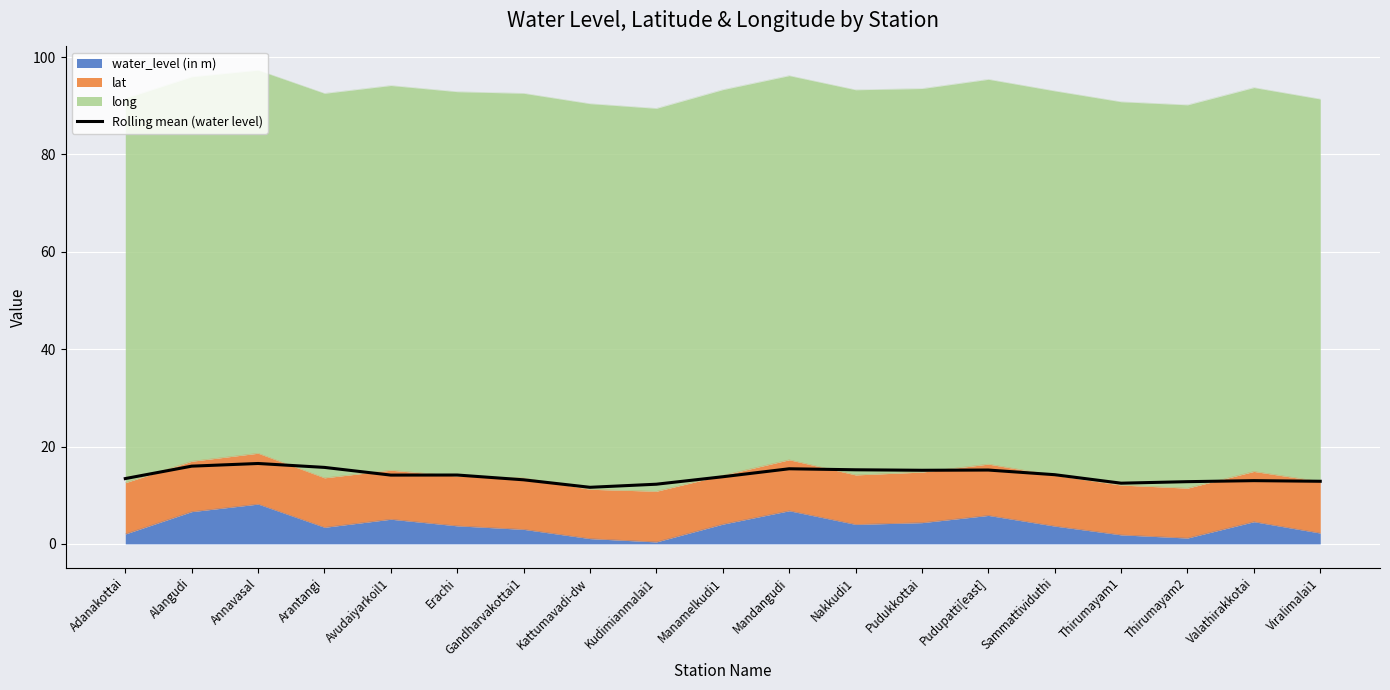

Which label corresponds to the smallest value in the chart?

Kattumavadi-dw